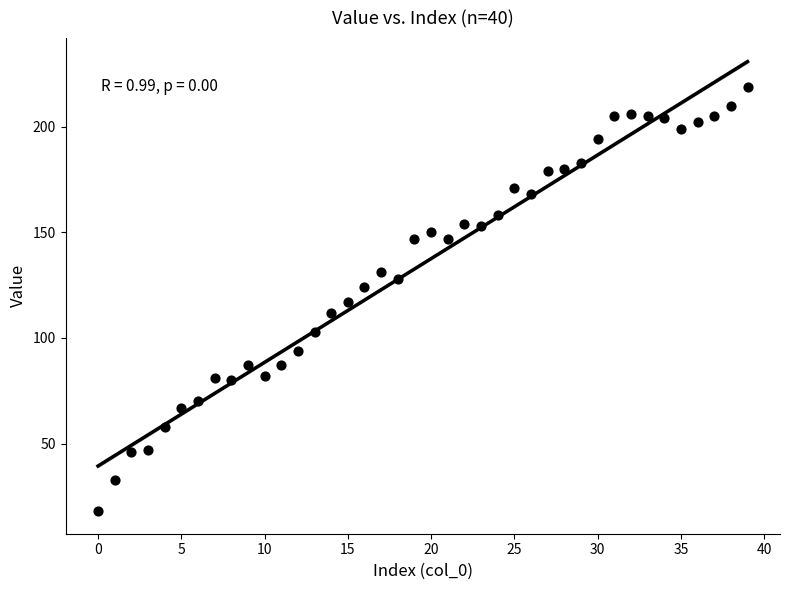

What is the range of Y values (max minus min)?

201